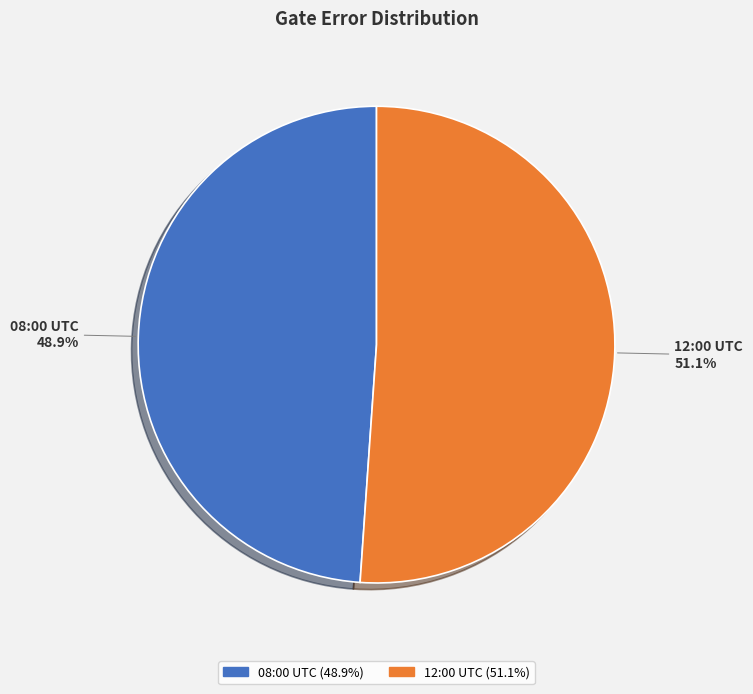

Does any single category account for the majority?

Yes